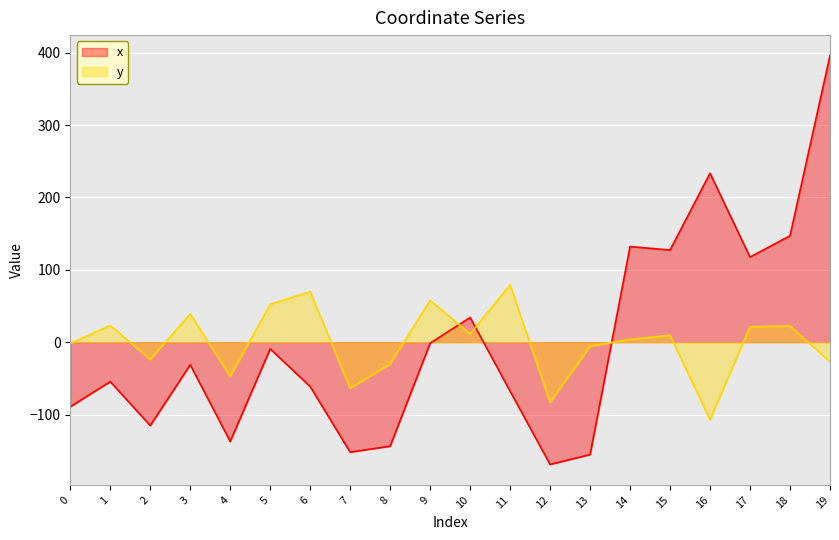

Reading left to right, what are all the values shown in this chart?

x: 0=-89.2	1=-54.5	2=-115.3	3=-31.3	4=-137.2	5=-9.3	6=-61.4	7=-152.0	8=-143.7	9=-1.4	10=34.1	11=-67.7	12=-169.0	13=-155.3	14=132.1	15=127.3	16=233.3	17=117.5	18=147.0	19=396.0
y: 0=-1.9	1=22.9	2=-23.8	3=39.0	4=-47.2	5=52.3	6=69.7	7=-63.8	8=-30.0	9=57.8	10=11.7	11=79.2	12=-83.0	13=-5.8	14=3.9	15=9.5	16=-107.2	17=21.2	18=22.4	19=-26.9